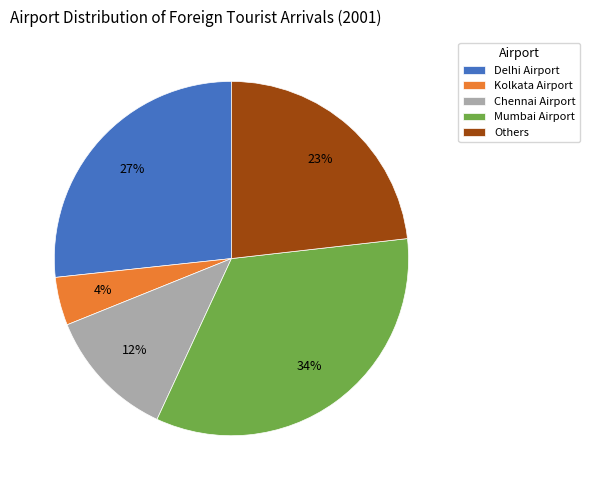

Is it true that Mumbai Airport is 45% of the pie?

False